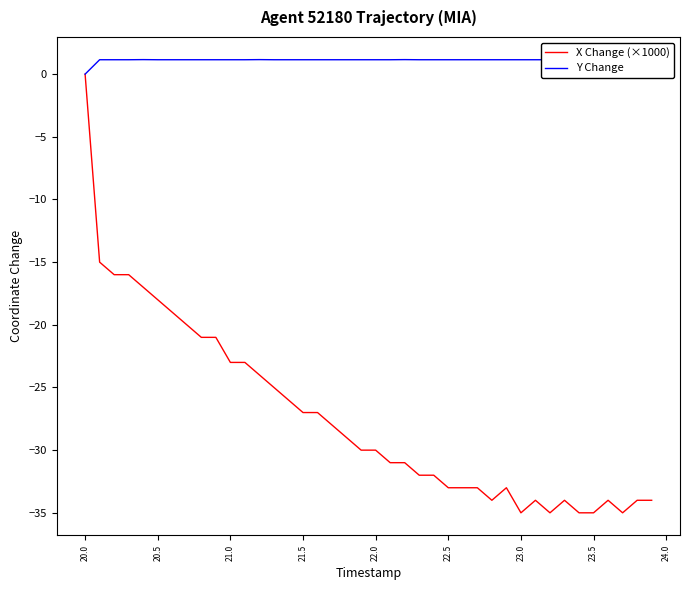

Is it true that X Change (×1000) equals -23 at 21.0?

True